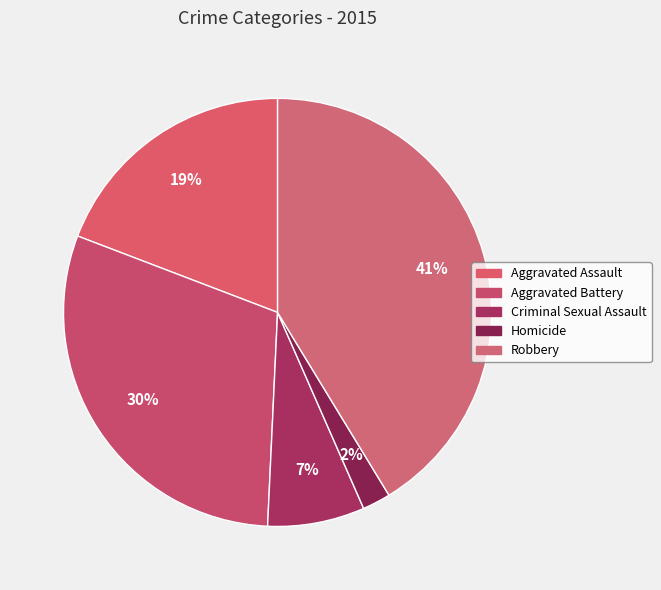

To the nearest percent, what is the difference between the Aggravated Assault and Homicide slice percentages?

17%